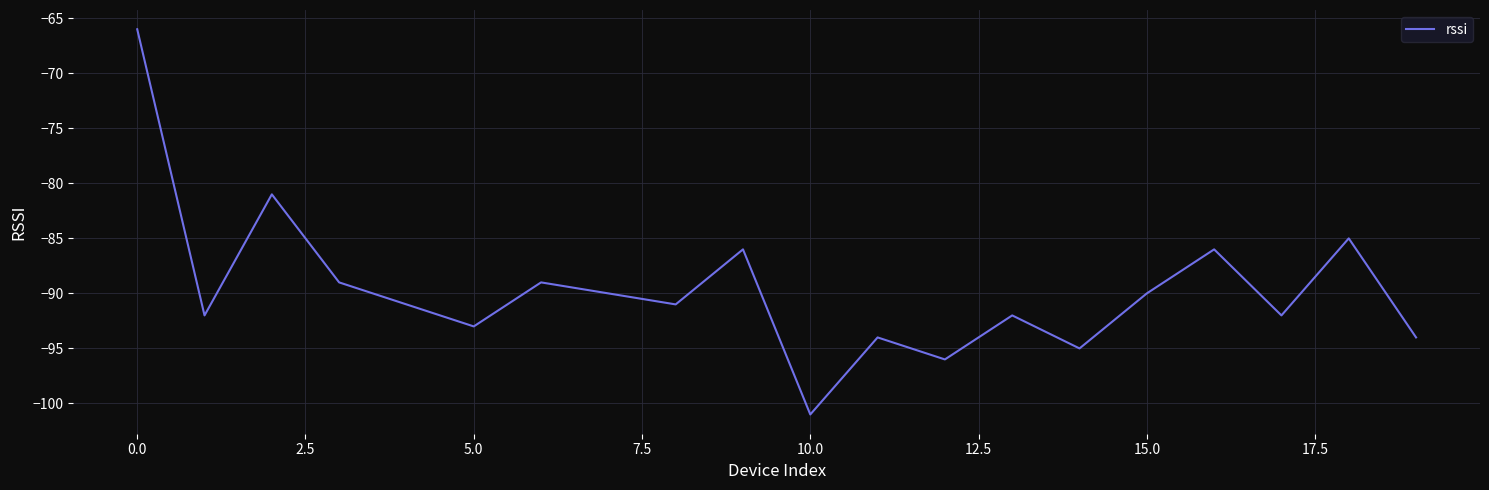

Reading left to right, transcribe all the data shown in this chart.

-66	-92	-81	-89	-91	-93	-89	-90	-91	-86	-101	-94	-96	-92	-95	-90	-86	-92	-85	-94